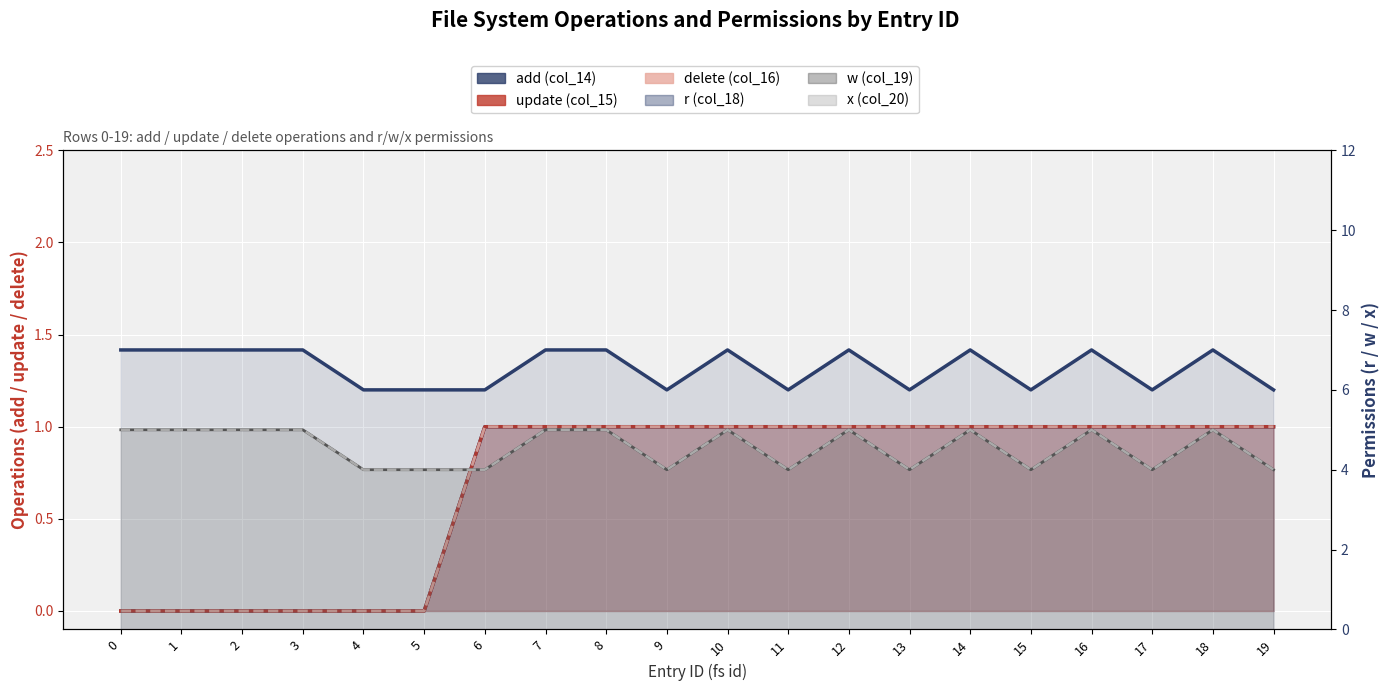

True or false: w (col_19) has a value of 5 at 18.

True